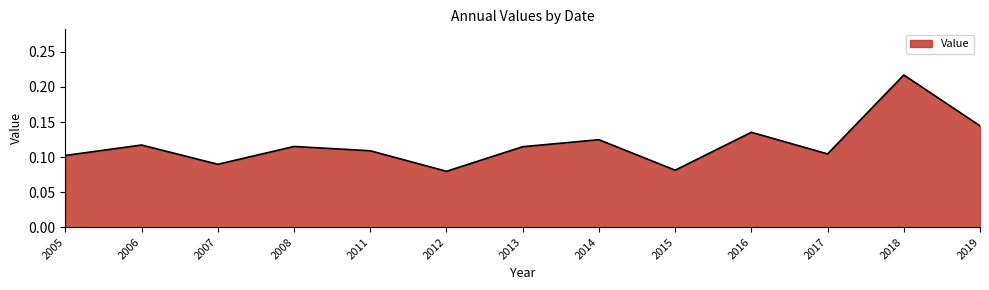

At which category does the chart reach its peak across all series?

2018